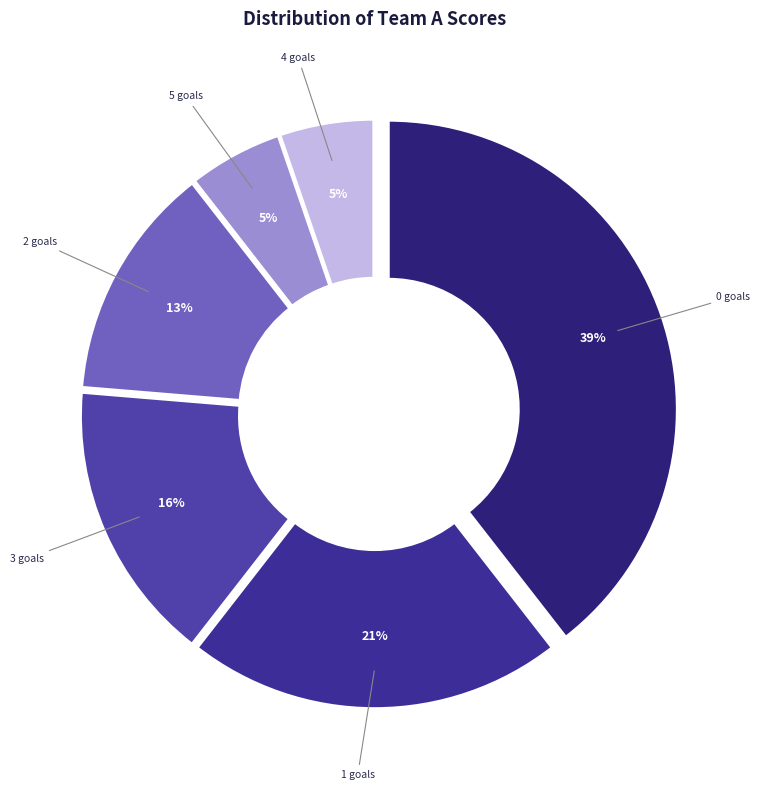

Combined, do 4 goals and 3 goals account for over 50%?

No